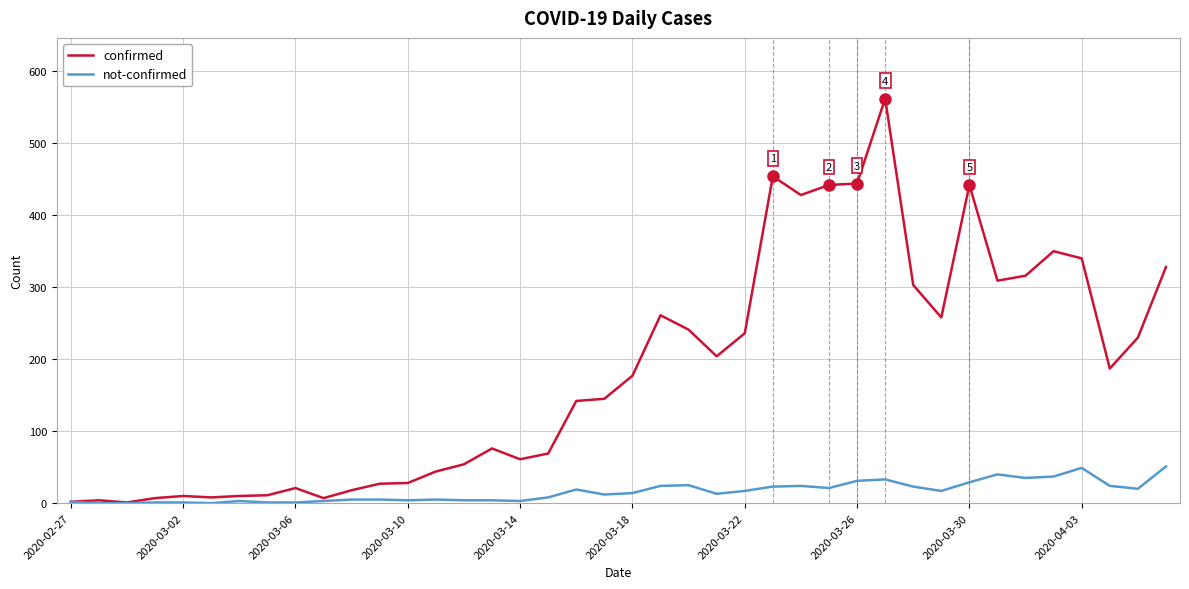

What are all the series names shown in the legend?

confirmed, not-confirmed